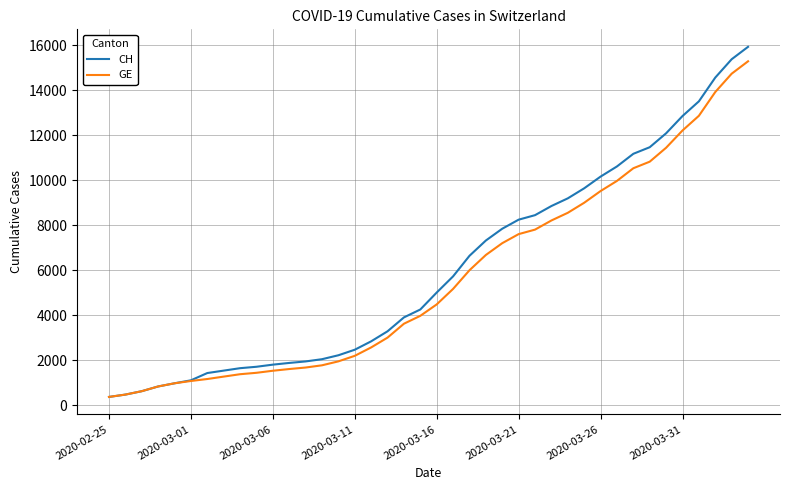

Which series has the largest range (max minus min)?

CH